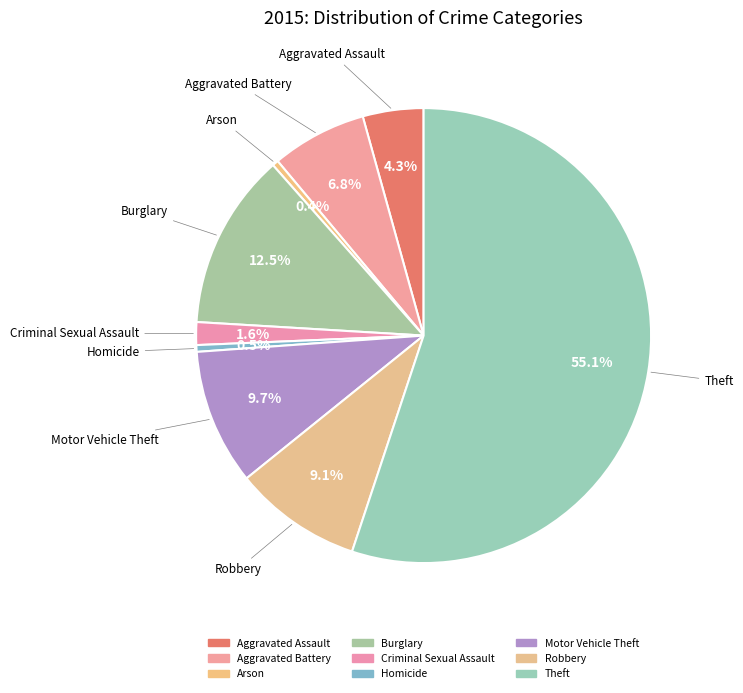

How many segments does this pie chart have?

9